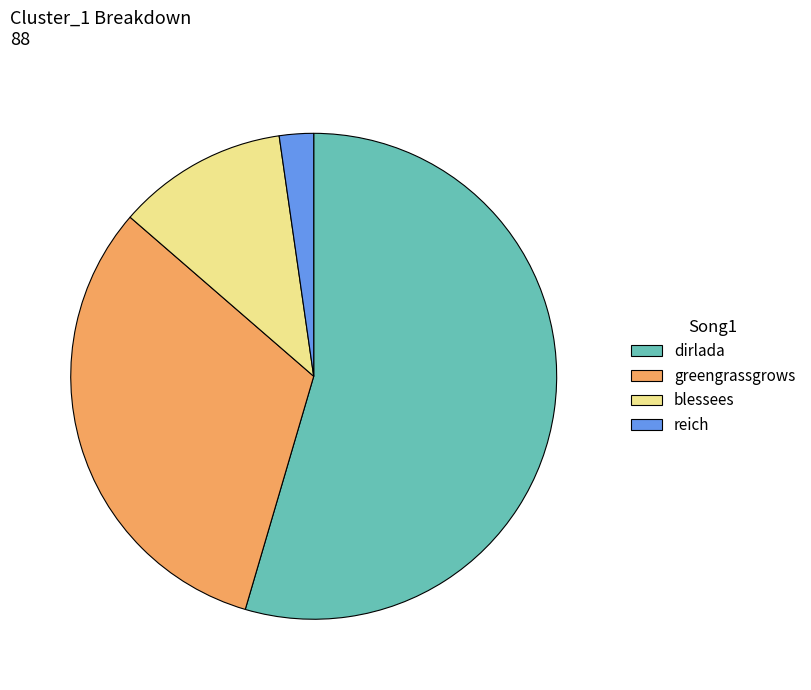

Is it true that blessees is 1% of the pie?

False